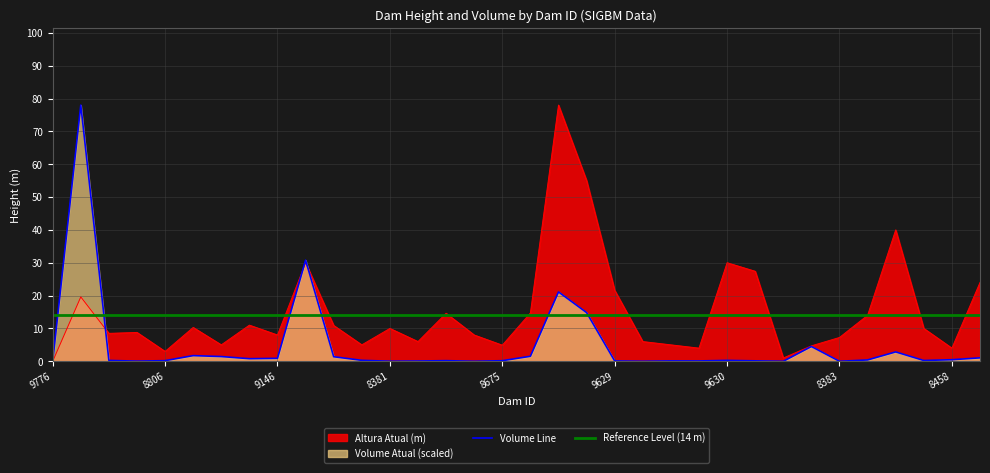

Which category has the highest value in the Reference Level (14 m) series?

9776